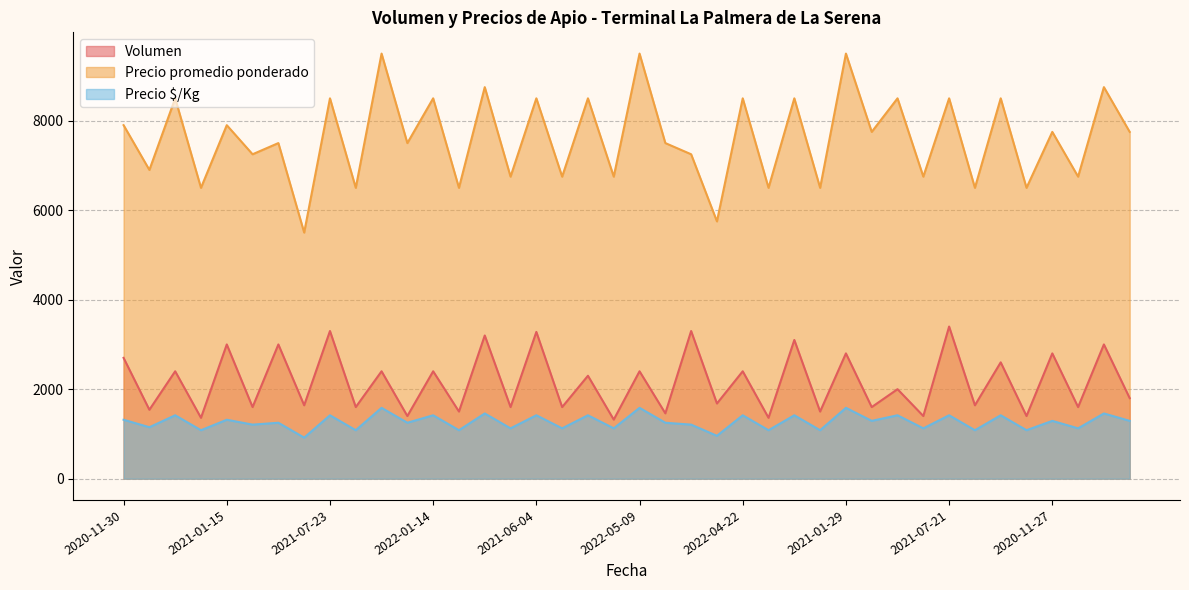

What is the difference between the maximum and minimum values in the Volumen series?

2080